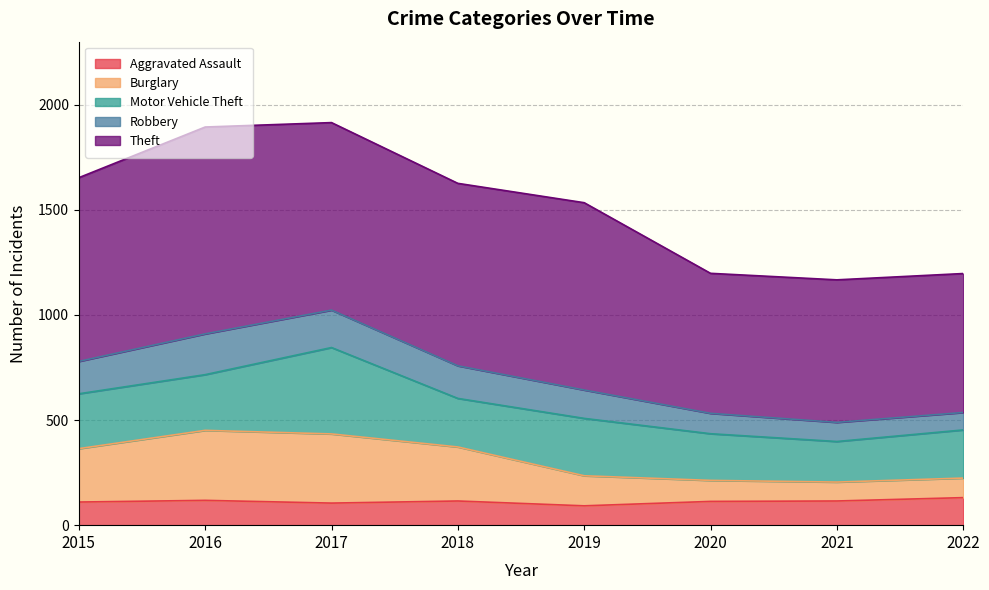

True or false: Aggravated Assault and Robbery intersect in this chart.

False